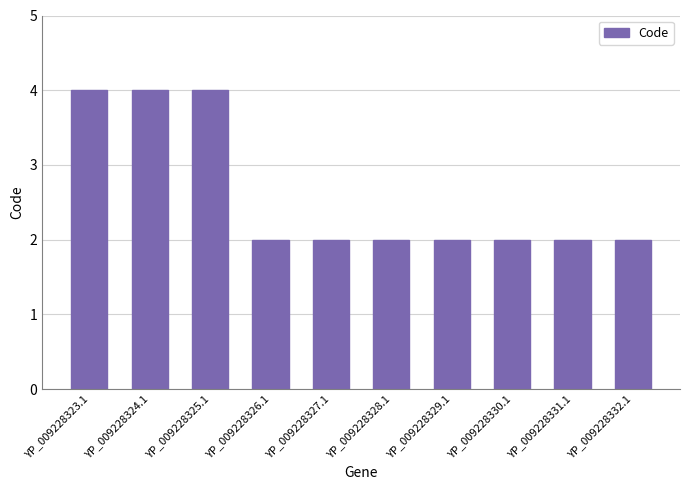

Are the bars horizontal?

No